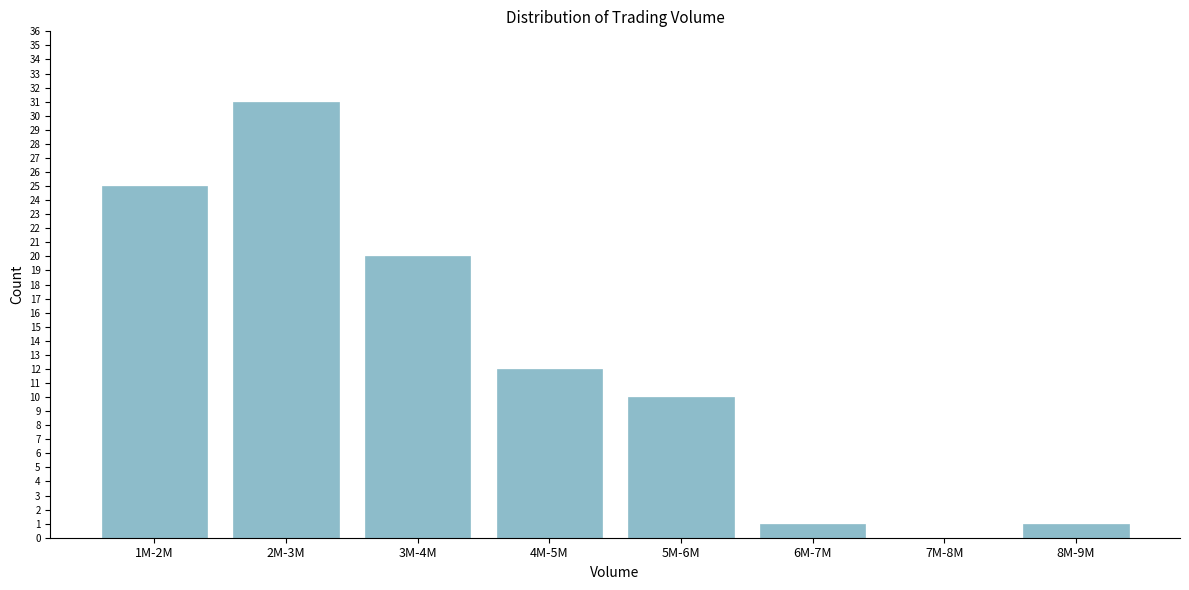

Reading right to left, list all the values displayed in this chart.

8M-9M=1	7M-8M=0	6M-7M=1	5M-6M=10	4M-5M=12	3M-4M=20	2M-3M=31	1M-2M=25